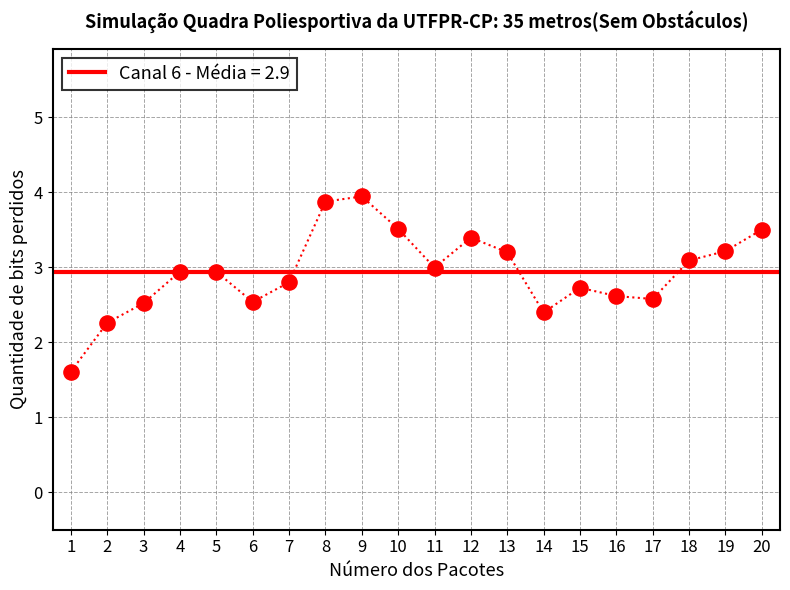

Approximately how many times larger is the value at 5 compared to 19?

0.9